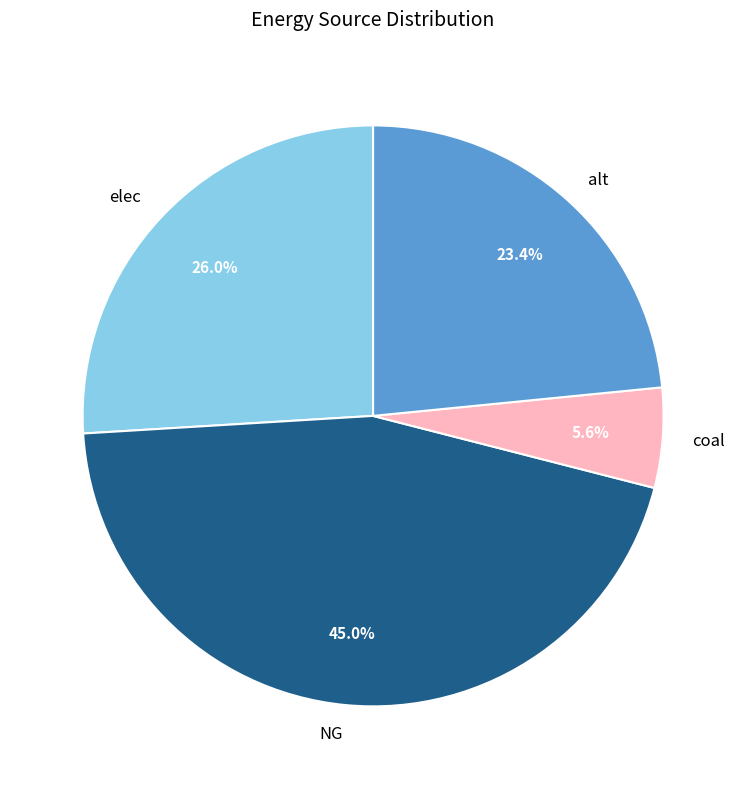

Which category has the smallest portion of the pie?

coal